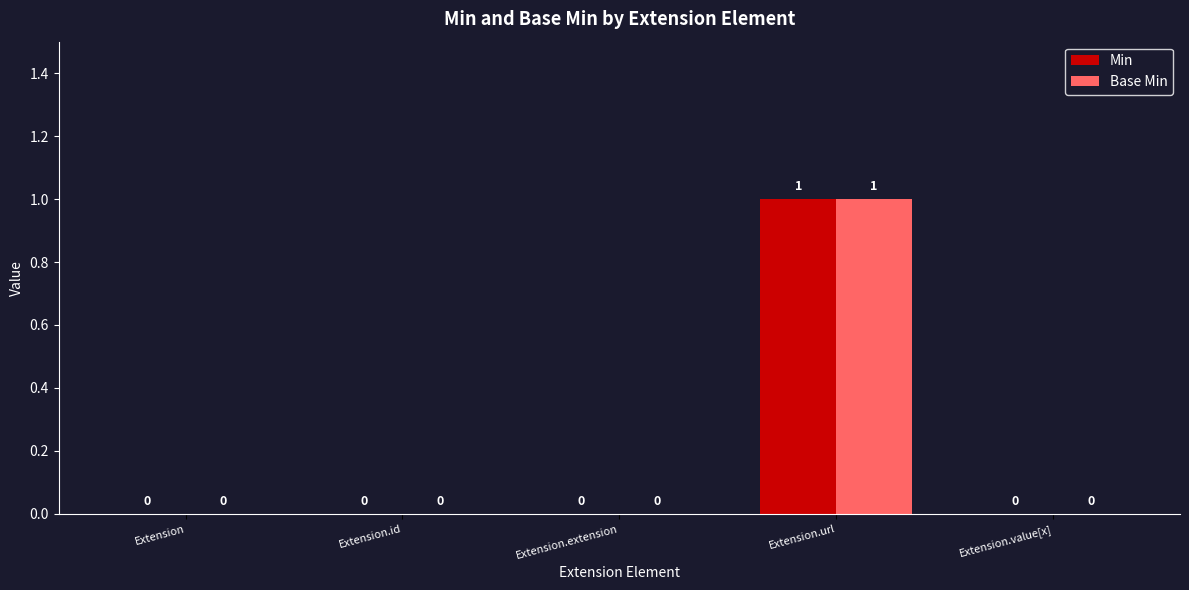

Reading left to right, extract all data points from this chart.

Min: 0	0	0	1	0
Base Min: 0	0	0	1	0